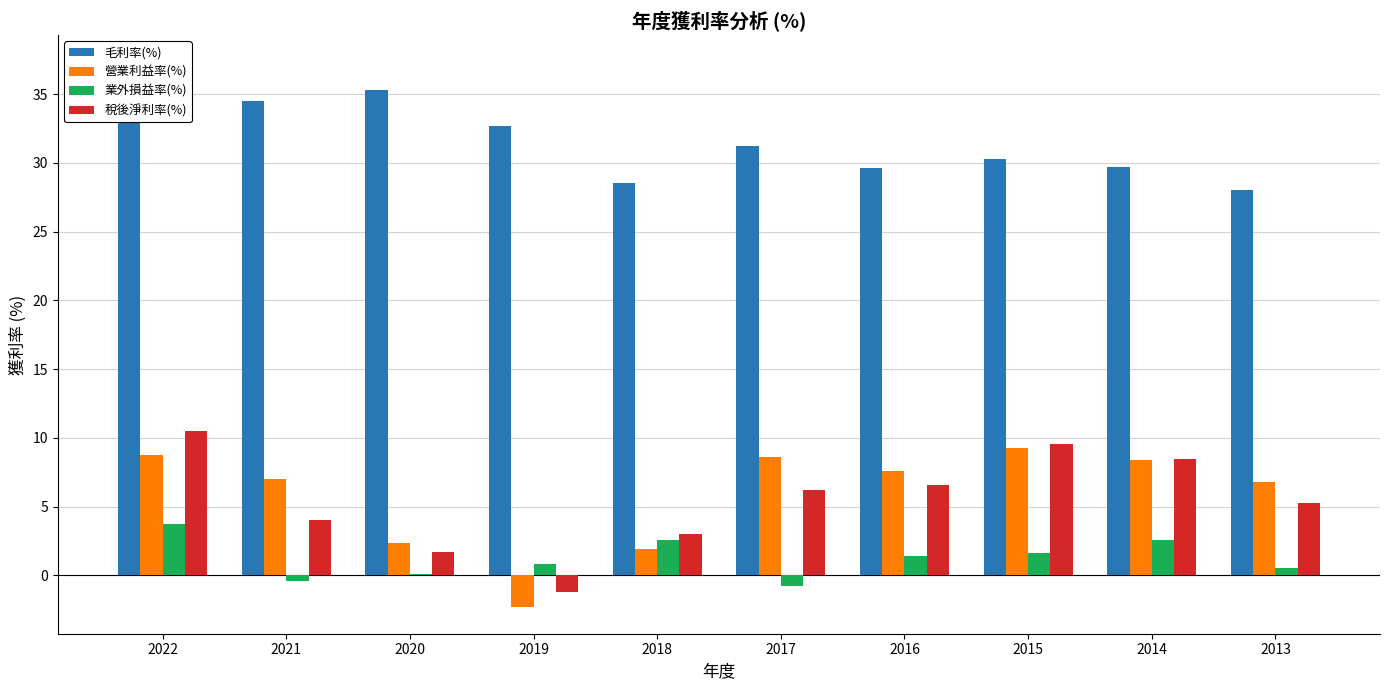

Which series has the largest total across all categories?

毛利率(%)